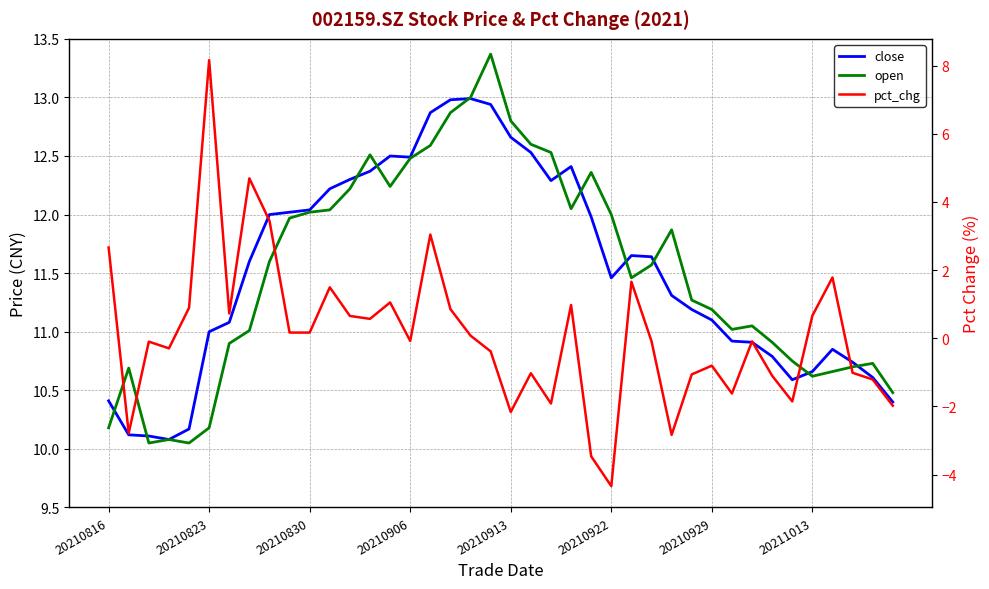

How many times do close and open cross each other?

11